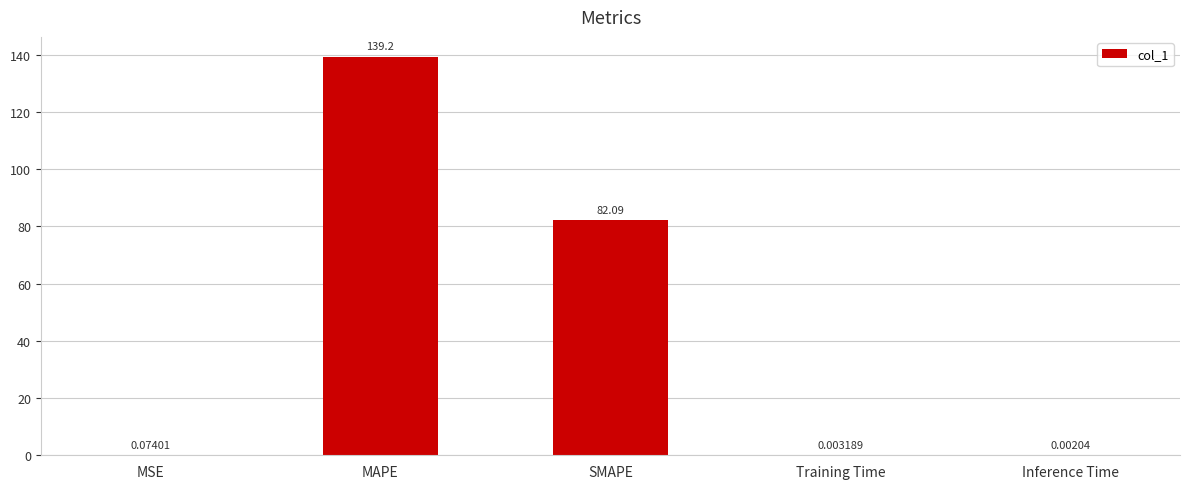

Which category has the highest value across all series?

MAPE